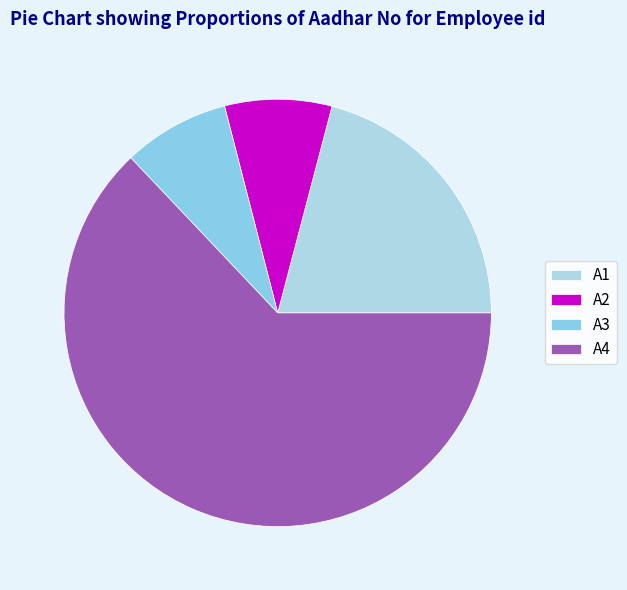

Between A4 and A2, which is larger?

A4